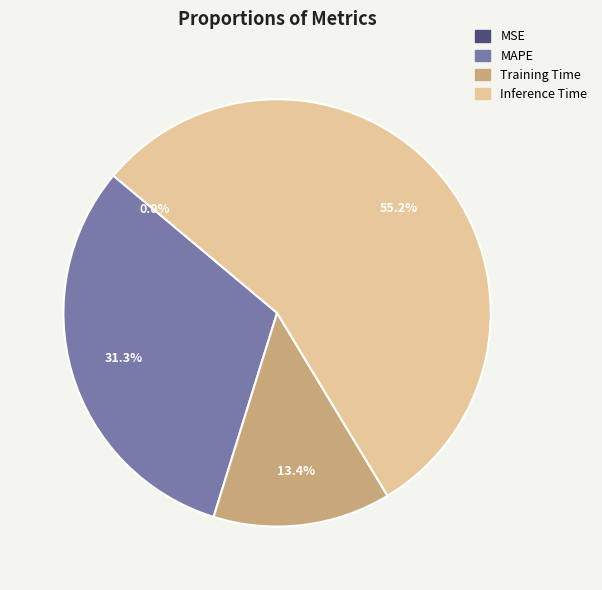

Does any single category account for the majority?

Yes